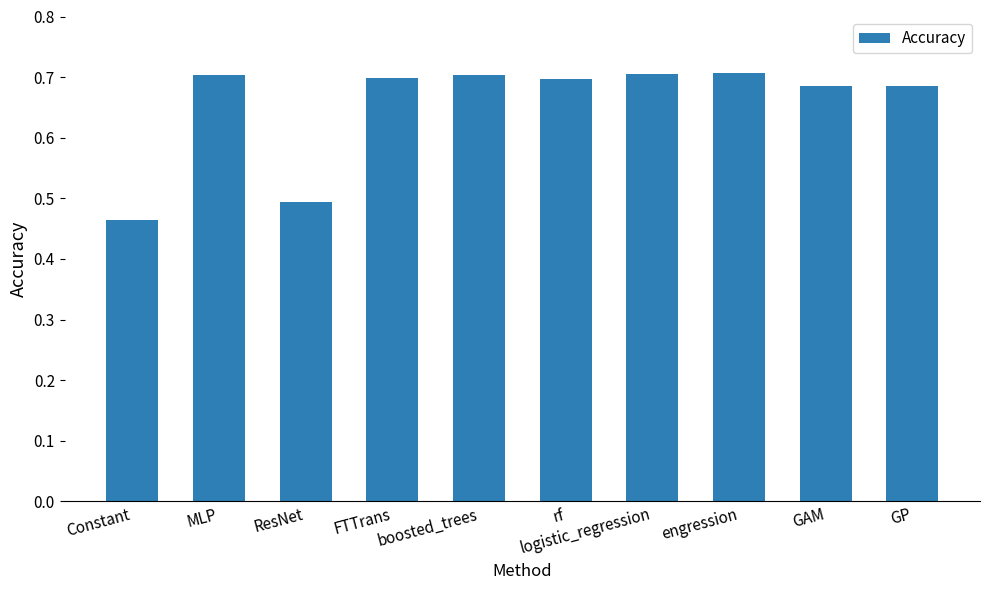

What is the sum of the values at Constant and ResNet?

1.0